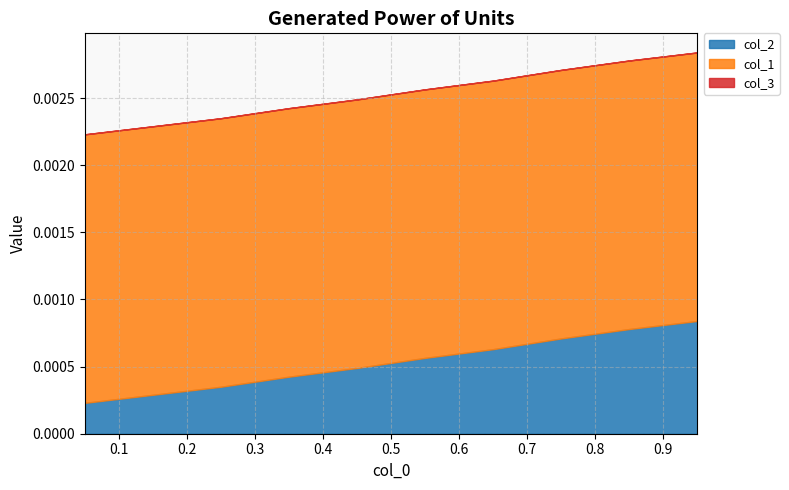

What are all the series names shown in the legend?

col_2, col_1, col_3